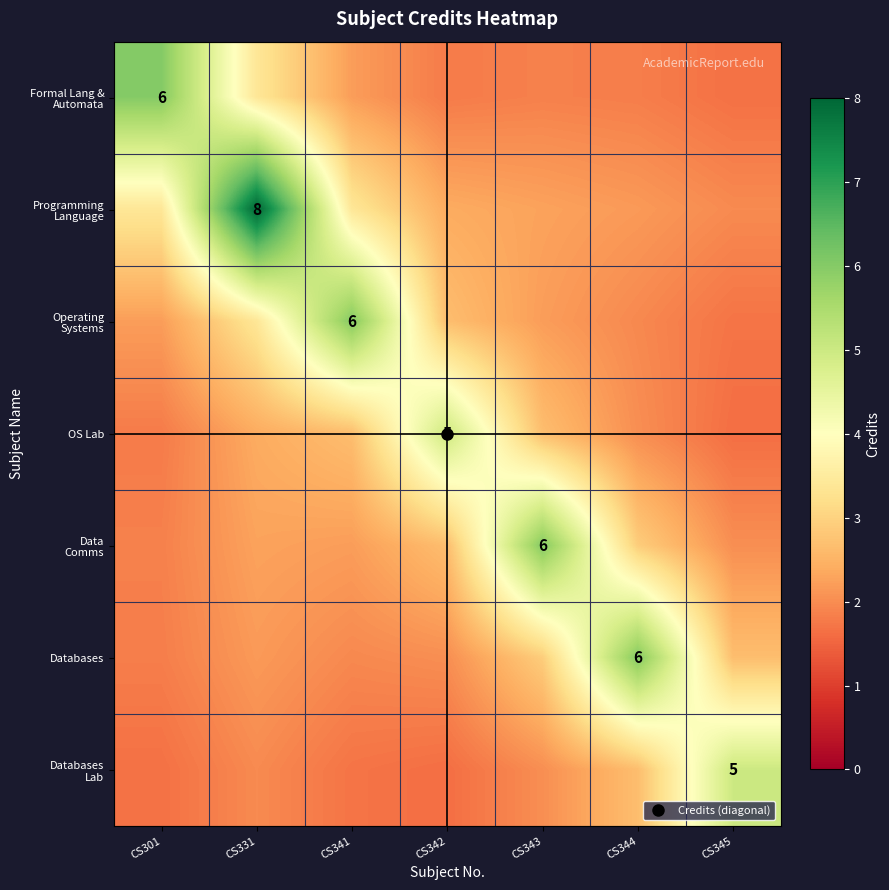

What is the total value across all series at CS301?

18.7